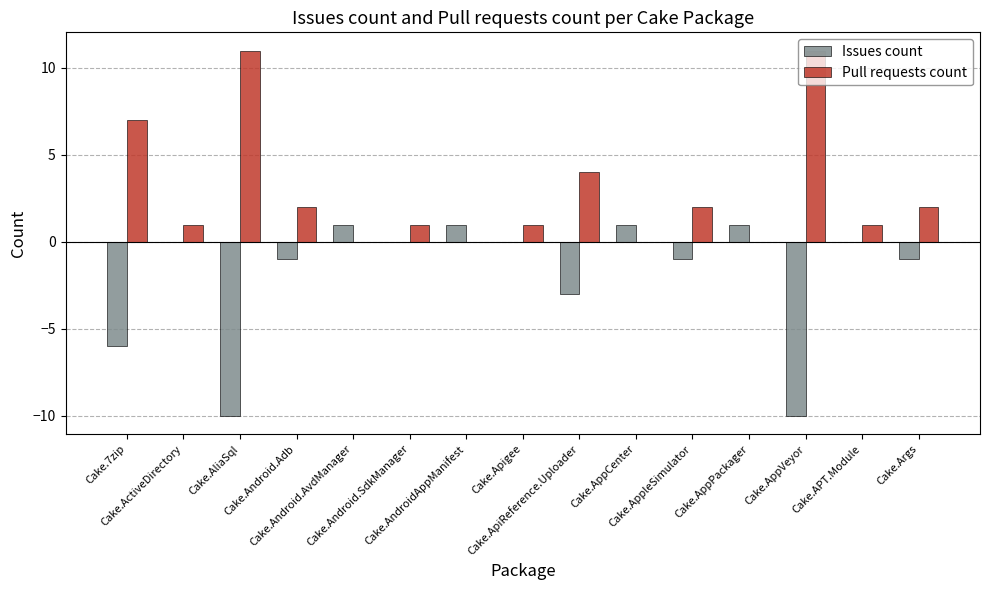

What is the sum of all Issues count values?

-28